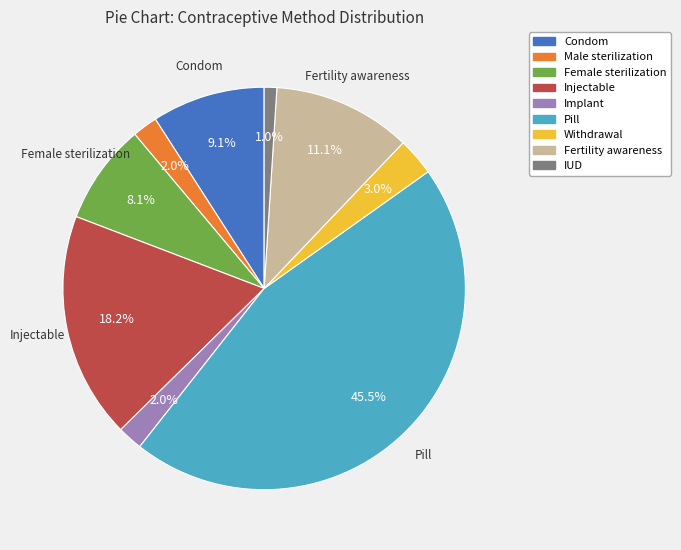

Combined, what portion of the pie is Condom and Male sterilization?

11.1%